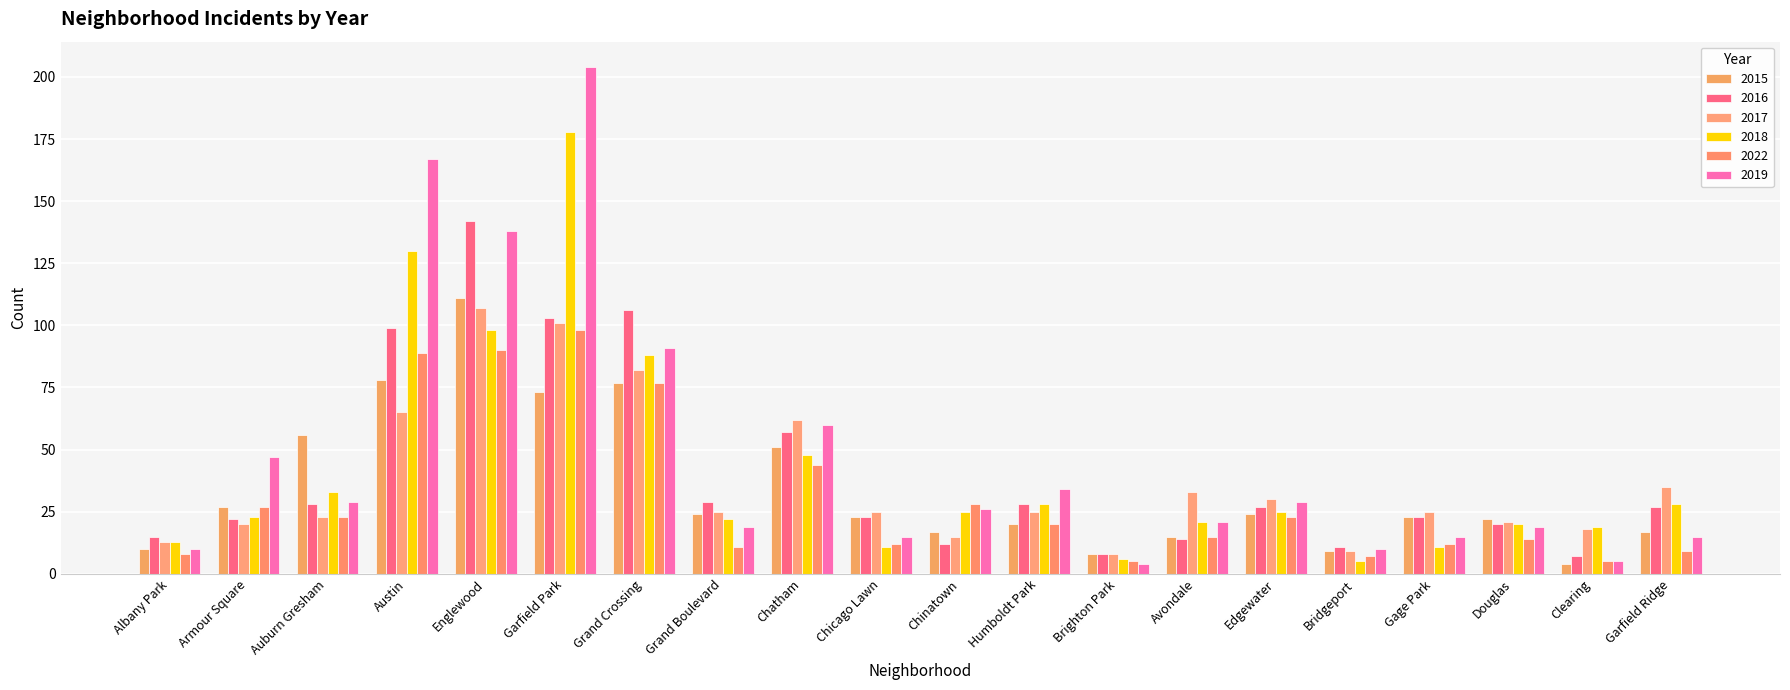

Which label corresponds to the smallest value in the chart?

Clearing